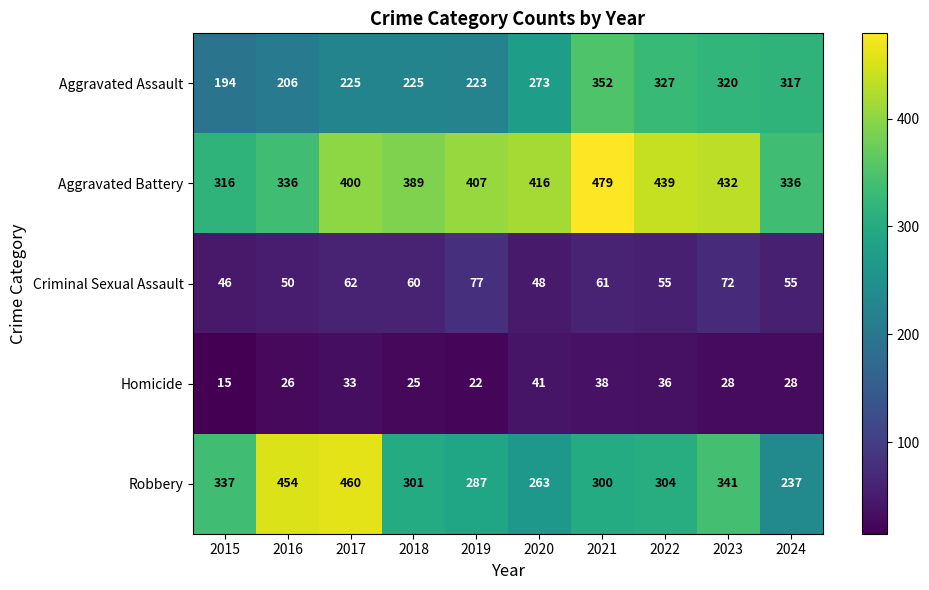

Which label corresponds to the smallest value in the chart?

2015